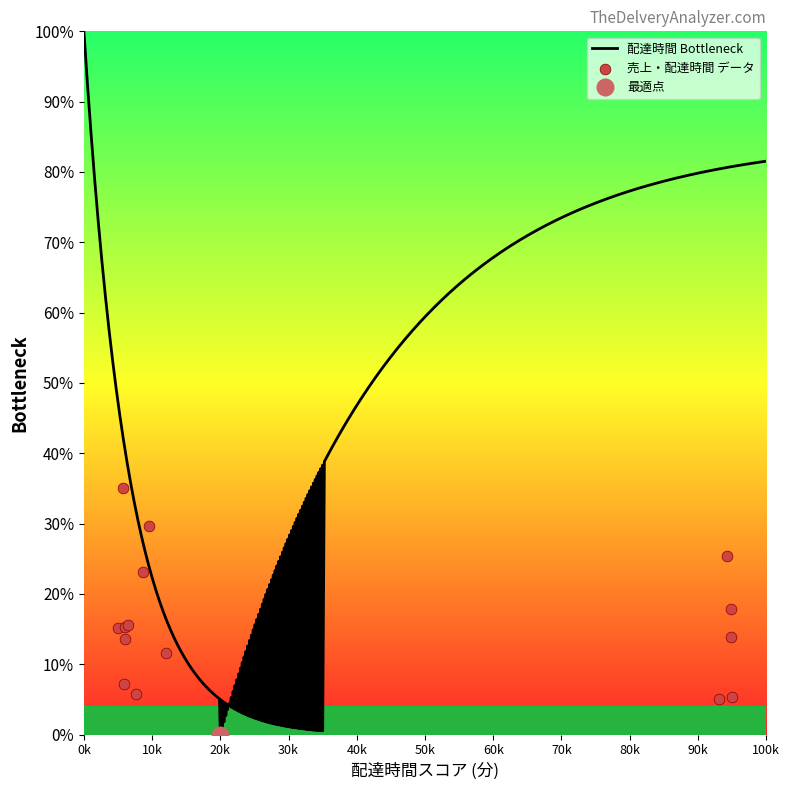

Which category has the highest value in the 配達時間 Bottleneck series?

0k